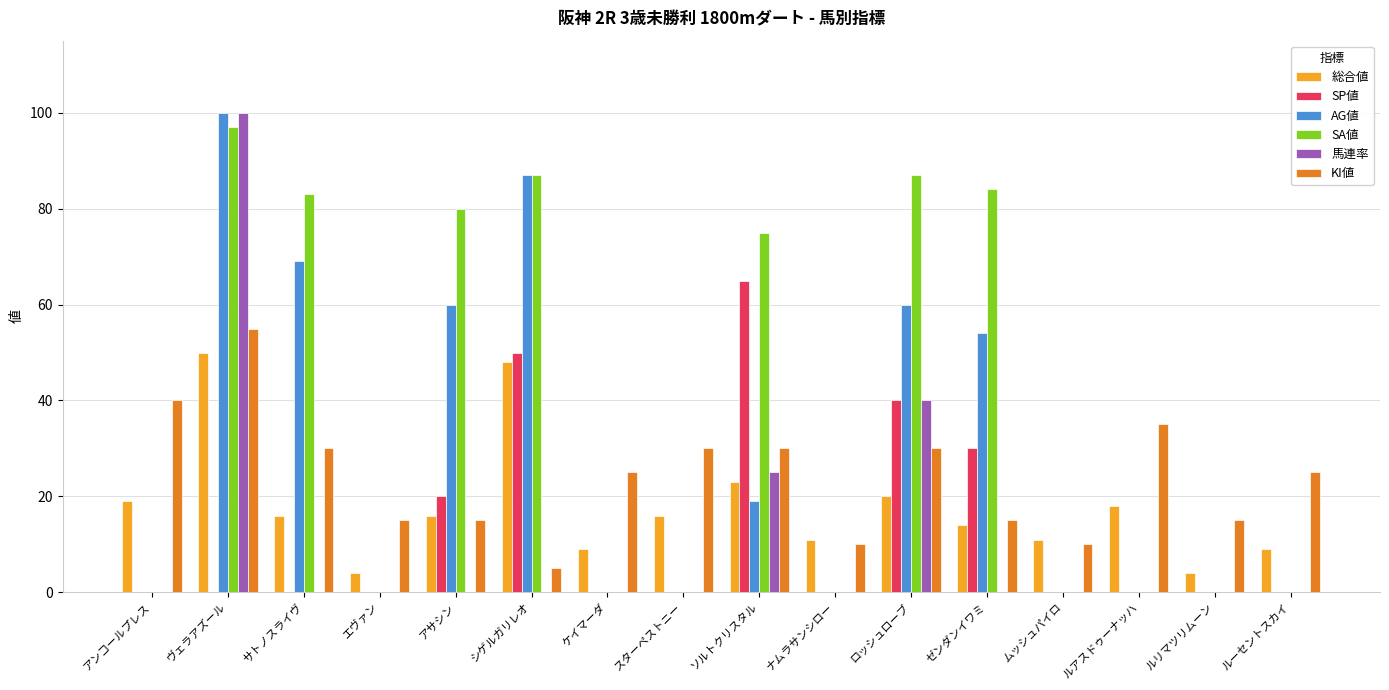

Is the value of SA値 at ヴェラアズール greater than the value of 馬連率 at ヴェラアズール?

No